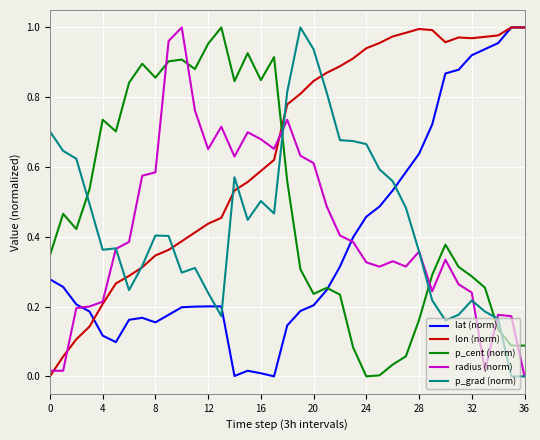

How many lines are shown in the chart?

5